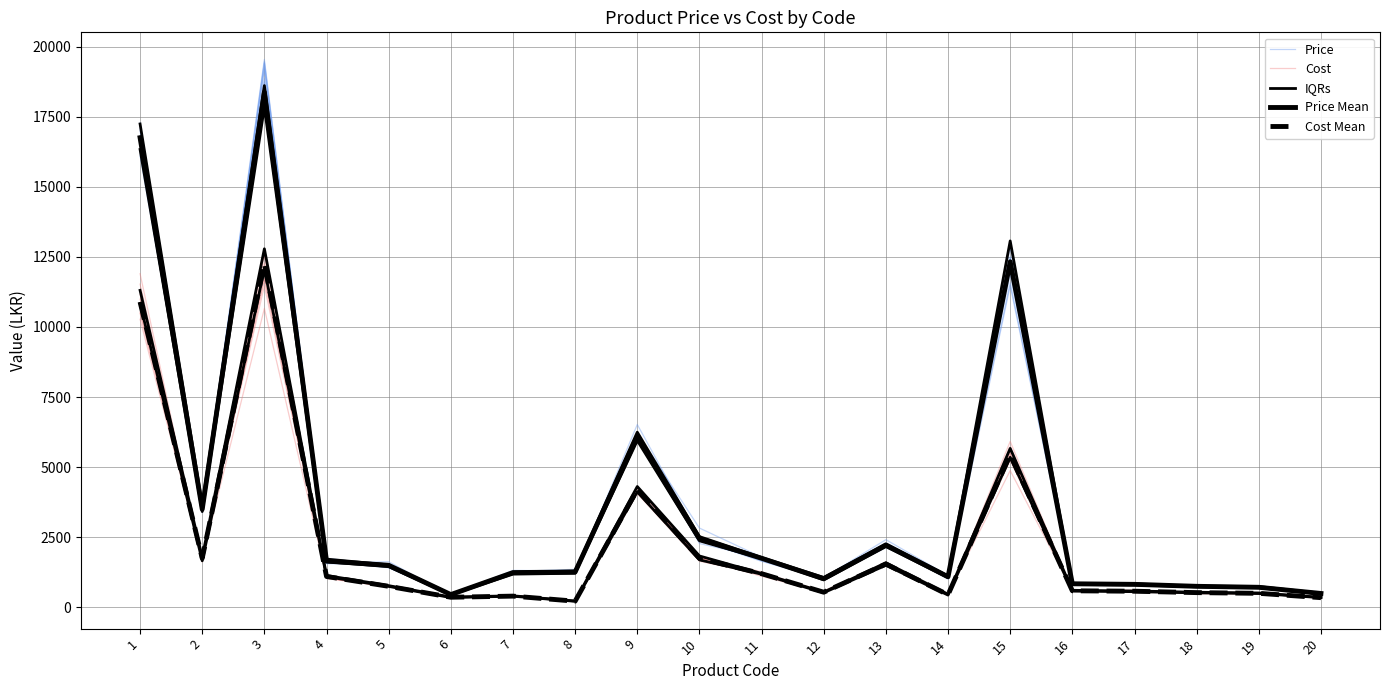

The Price series shows 1486.0 at 5. True or false?

True